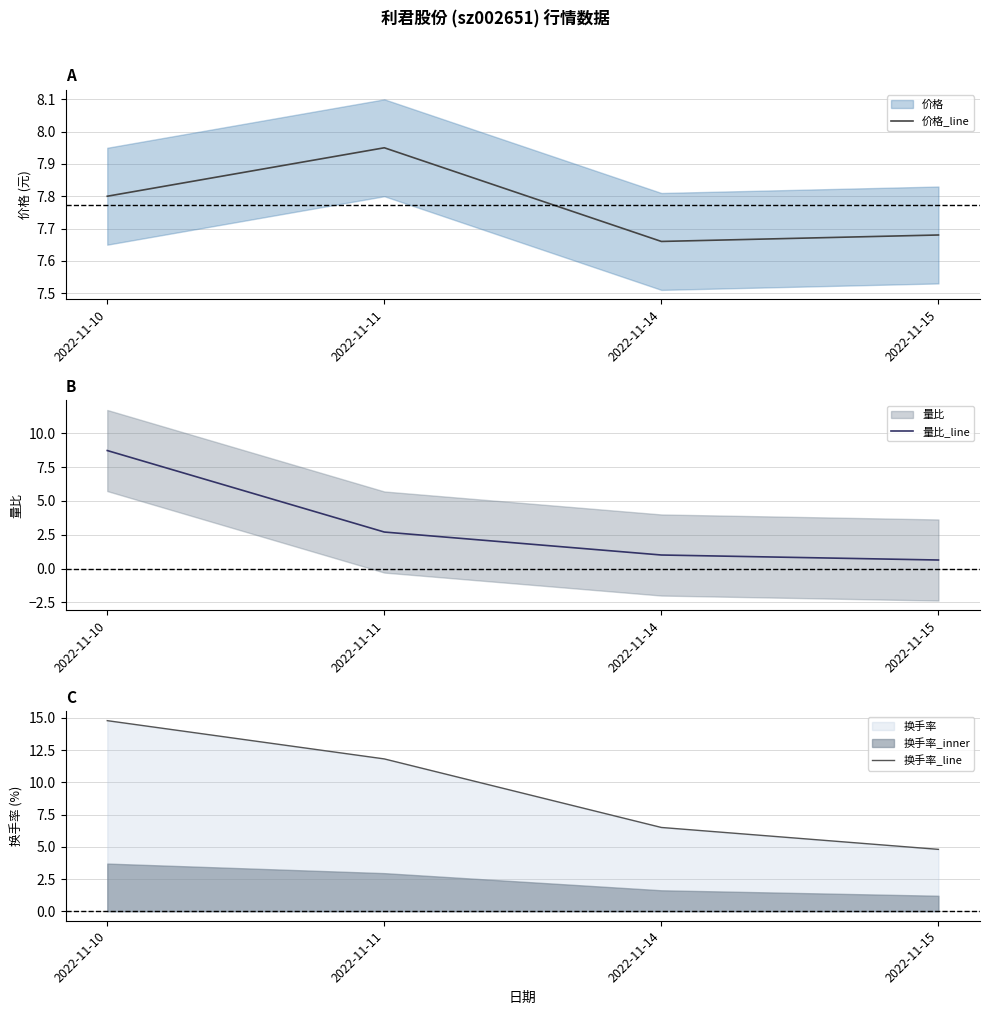

True or false: 价格_line has more than 0 interior local peaks.

True